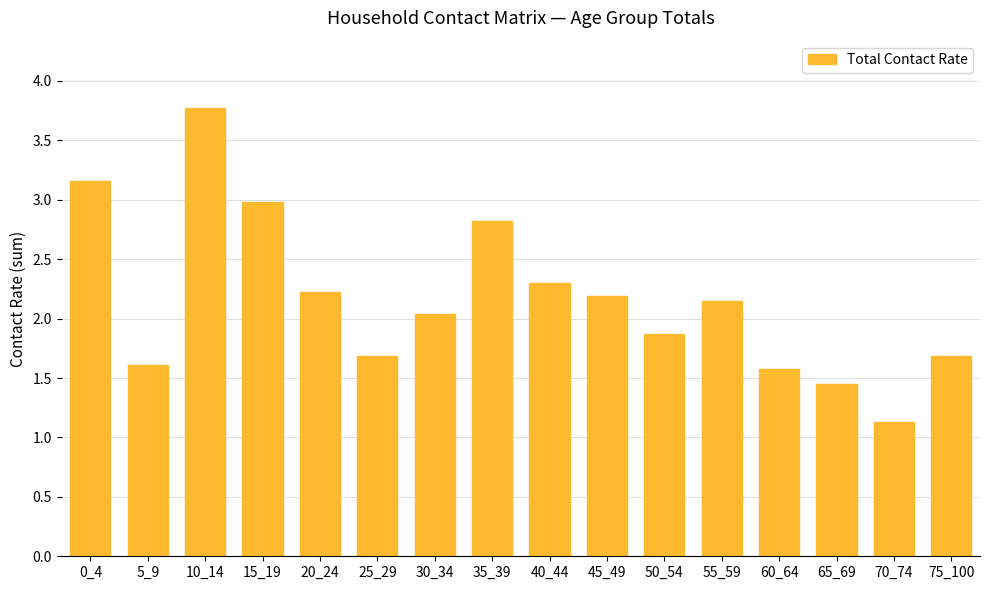

What is the value of the 7th bar from the left?

2.0